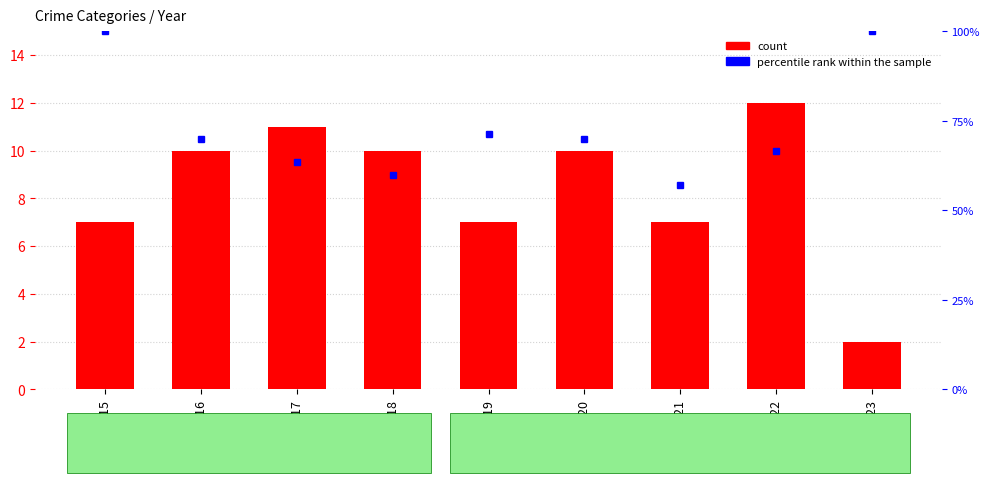

What is the greatest value displayed?

100.0